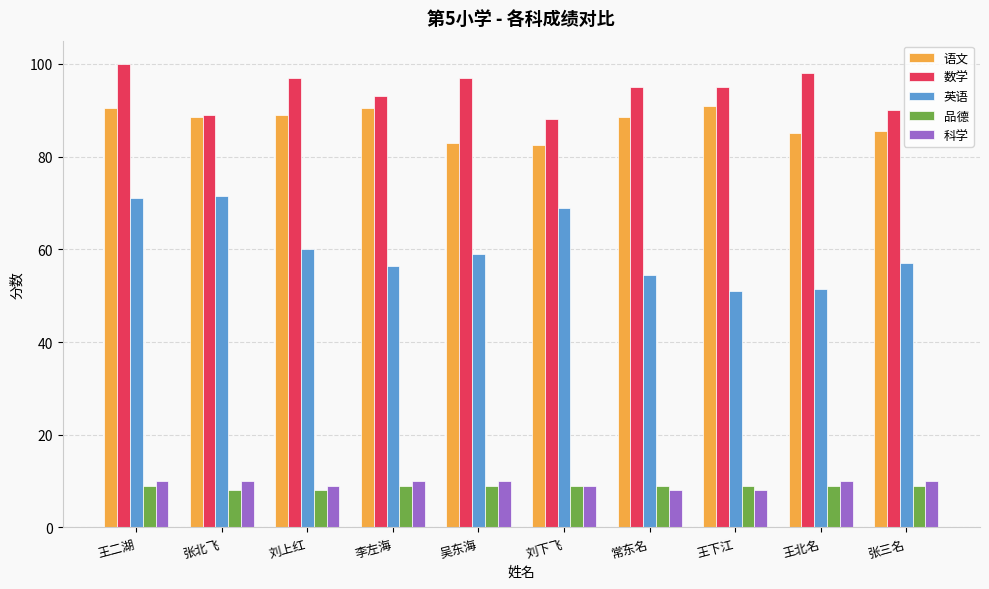

What is the label of the 3rd bar from the right?

王下江